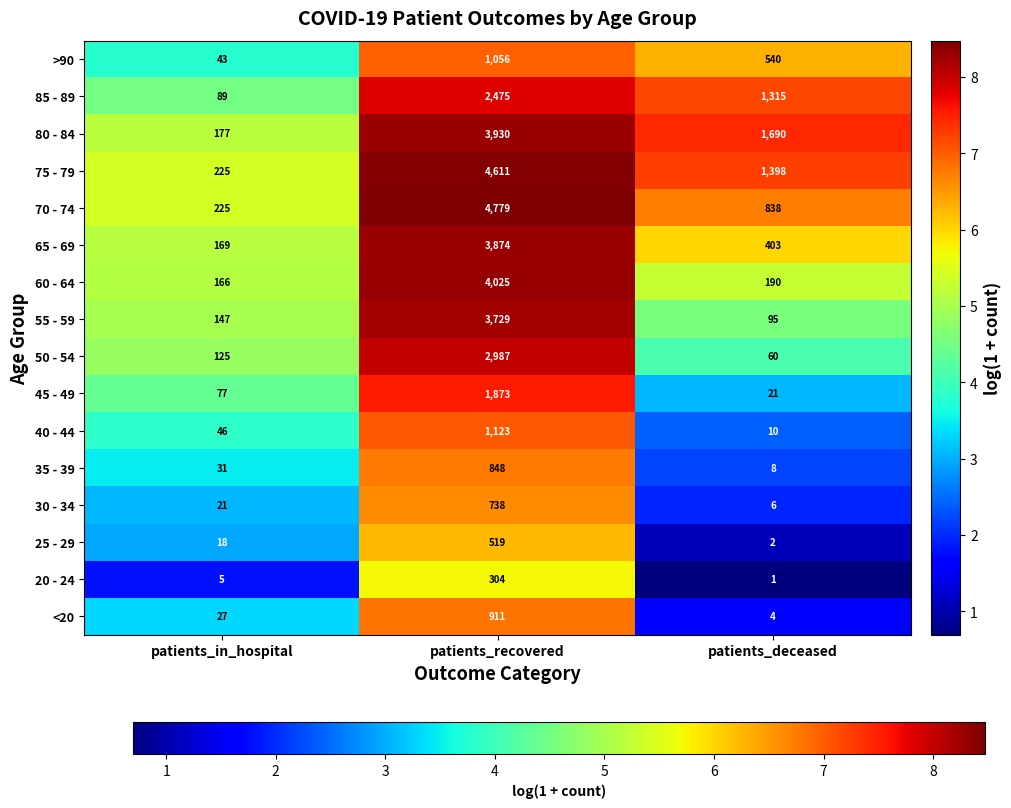

What is the maximum value shown in the chart?

4779